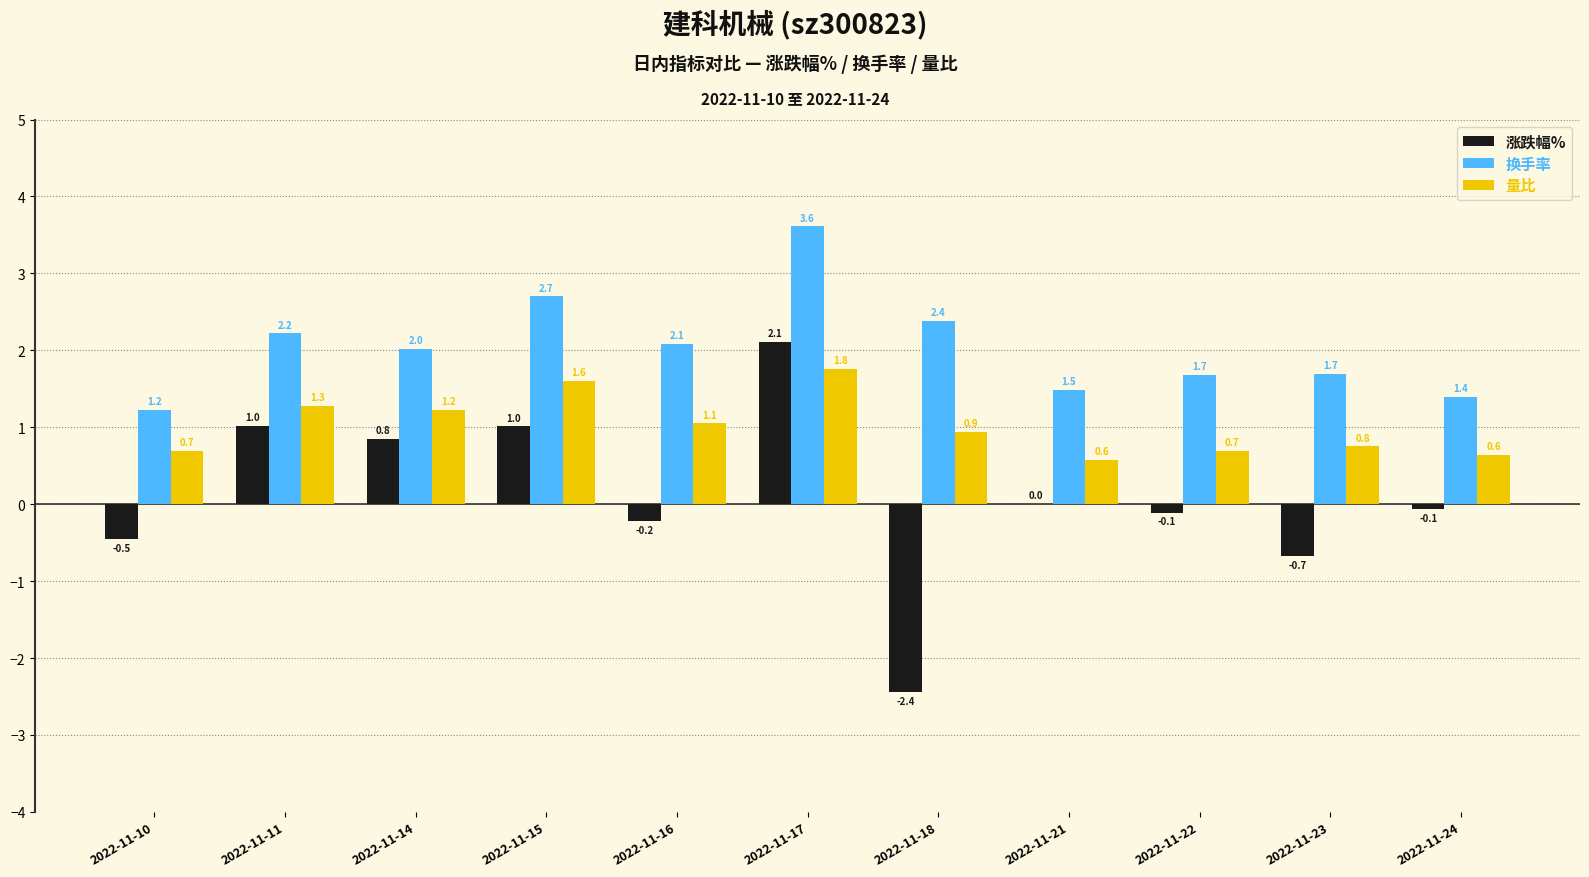

Are the bars grouped side by side (vs. stacked)?

Yes